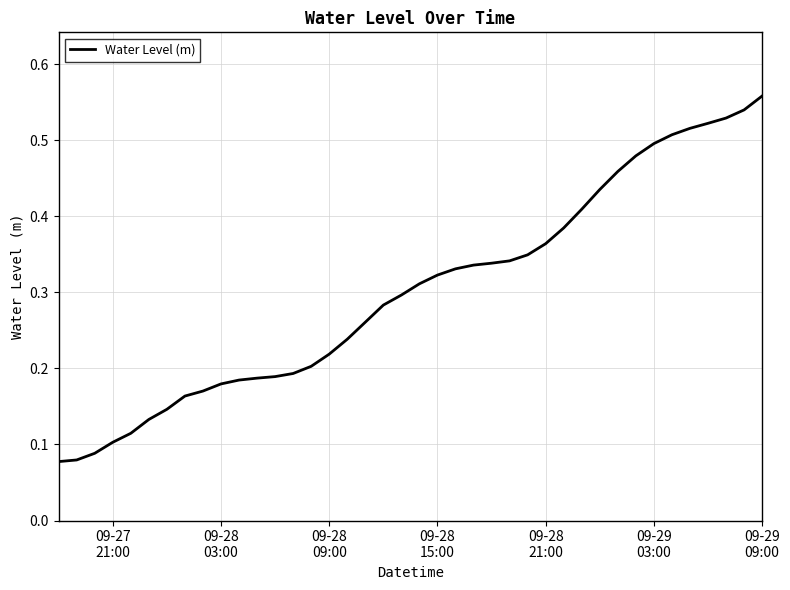

Does the chart have visible grid lines?

Yes